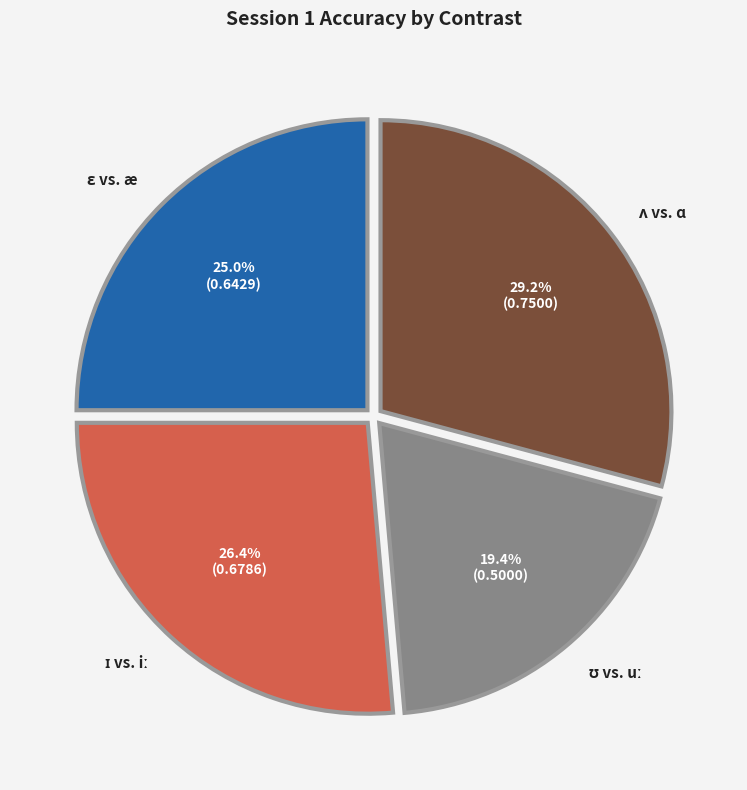

Does any single category account for the majority?

No